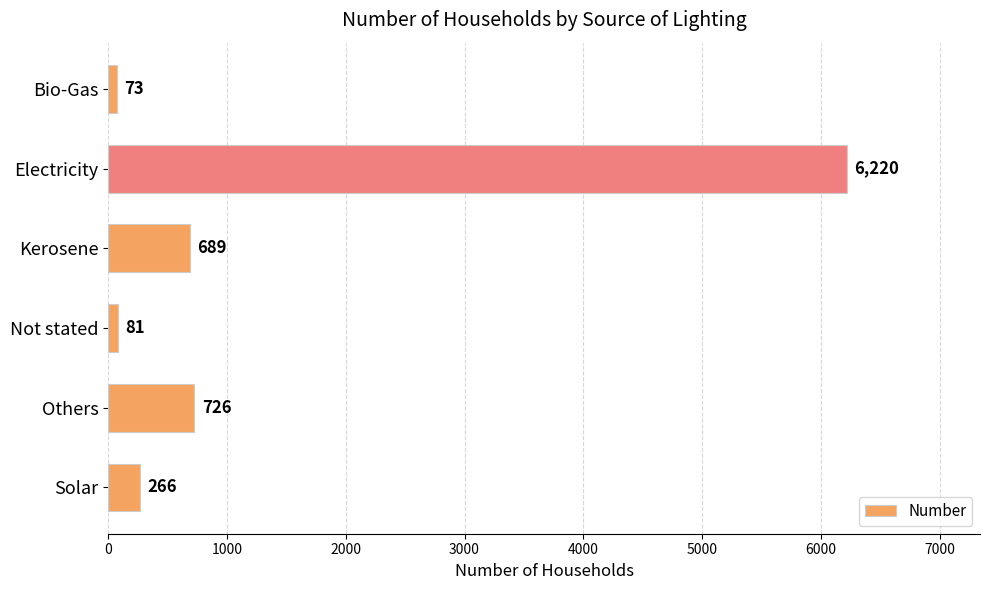

What is the sum of the values at Electricity and Kerosene?

6909